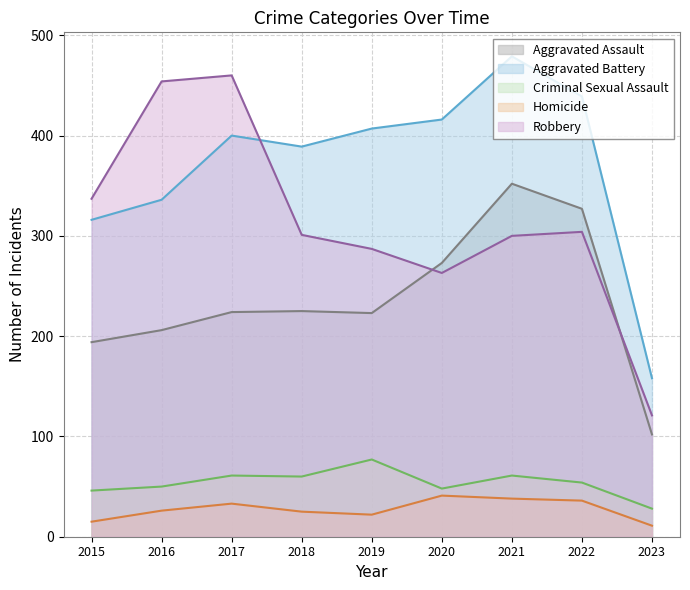

Reading right to left, extract all data points from this chart.

Aggravated Assault: 2023=102	2022=327	2021=352	2020=273	2019=223	2018=225	2017=224	2016=206	2015=194
Aggravated Battery: 2023=158	2022=439	2021=479	2020=416	2019=407	2018=389	2017=400	2016=336	2015=316
Criminal Sexual Assault: 2023=28	2022=54	2021=61	2020=48	2019=77	2018=60	2017=61	2016=50	2015=46
Homicide: 2023=11	2022=36	2021=38	2020=41	2019=22	2018=25	2017=33	2016=26	2015=15
Robbery: 2023=121	2022=304	2021=300	2020=263	2019=287	2018=301	2017=460	2016=454	2015=337